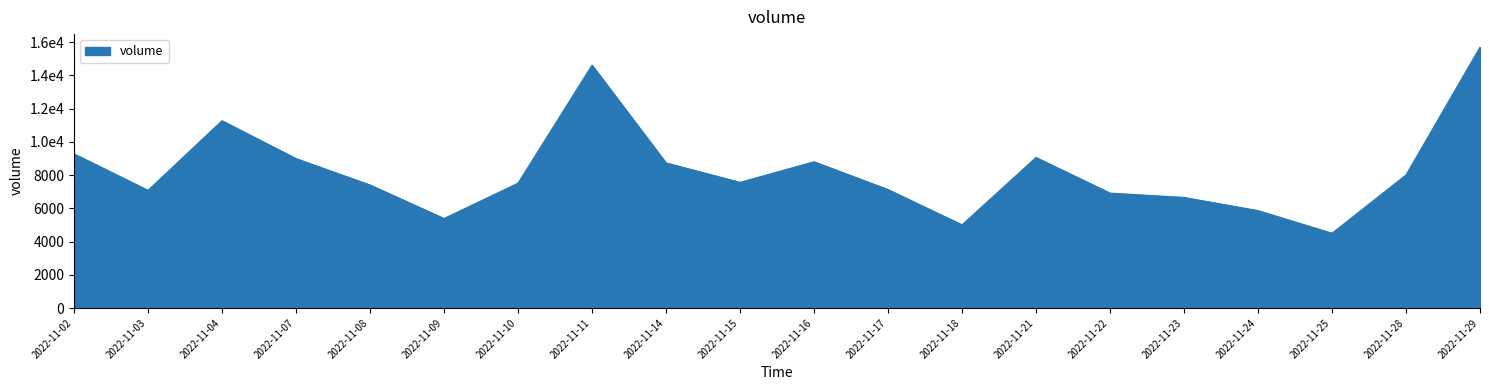

Does the chart display data point markers on the line(s)?

No